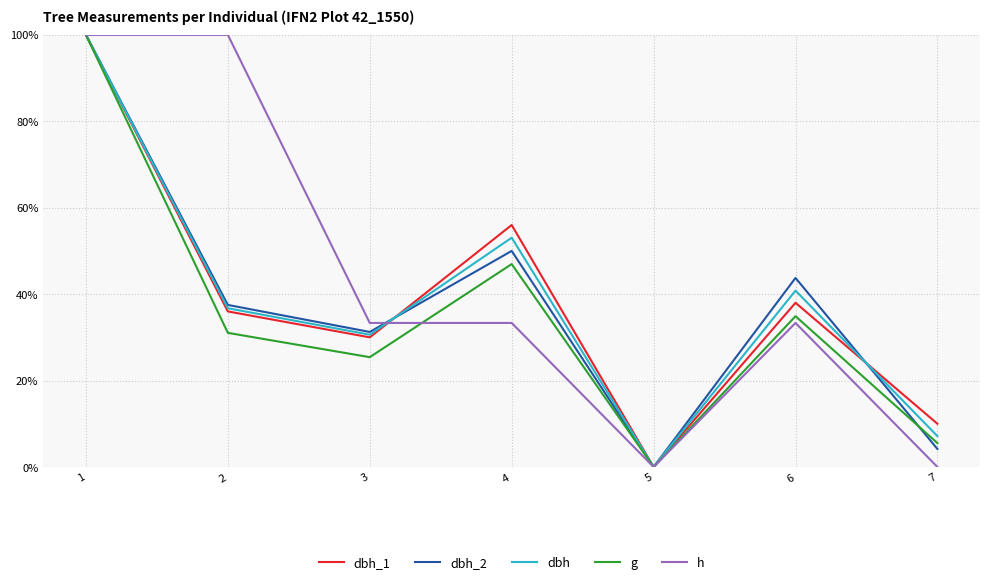

Is it true that g equals 5.5 at 7?

True